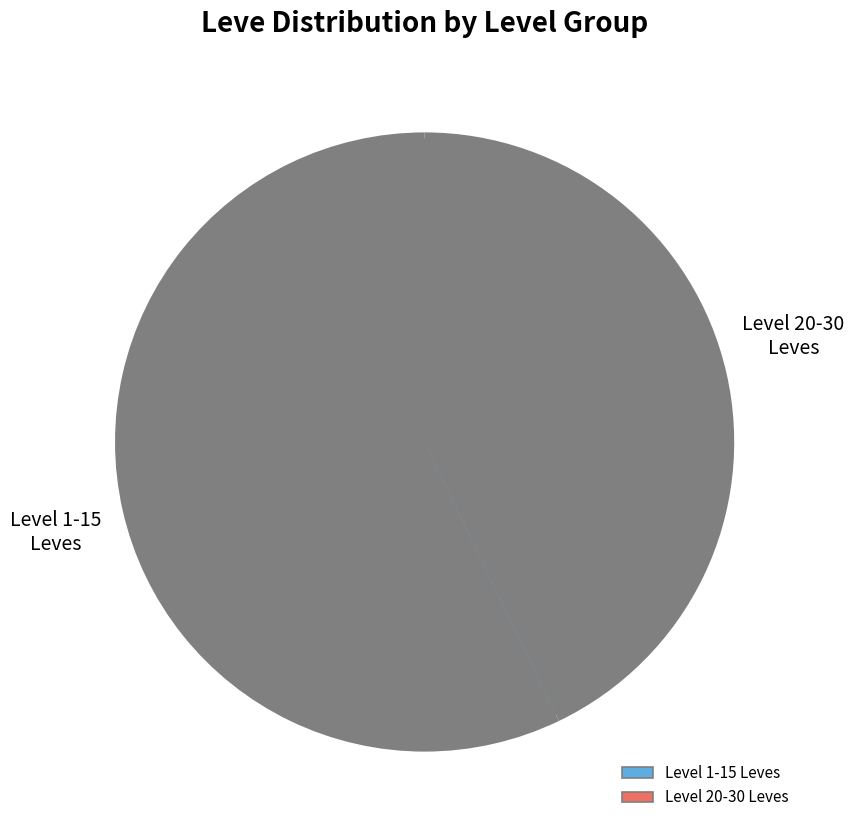

Is there any slice that represents more than half of the pie?

No